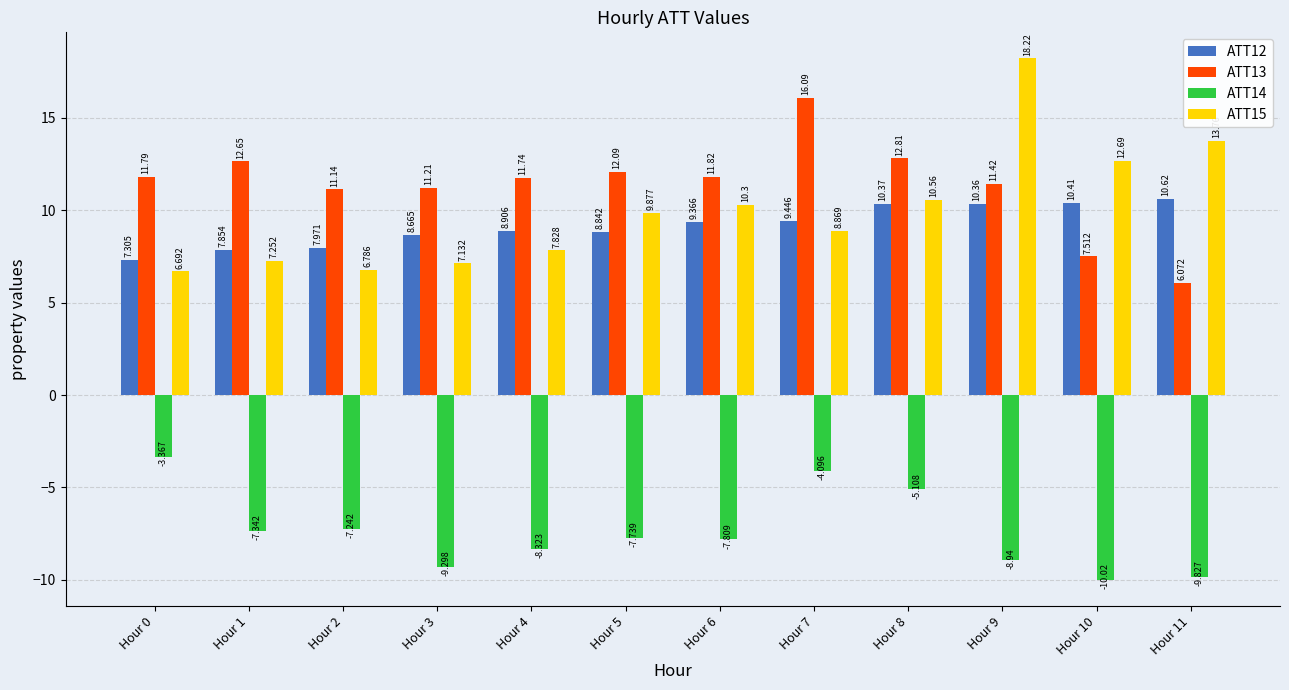

What is the minimum value for ATT15?

6.7